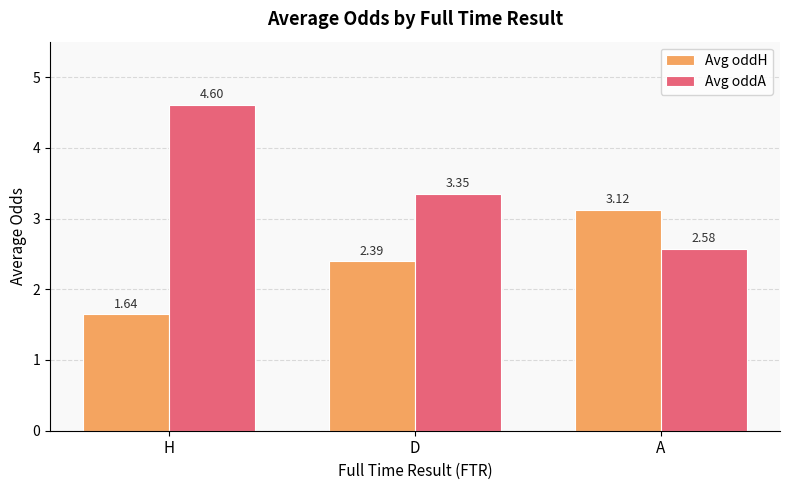

Rank the categories by Avg oddH value from highest to lowest.

A, D, H